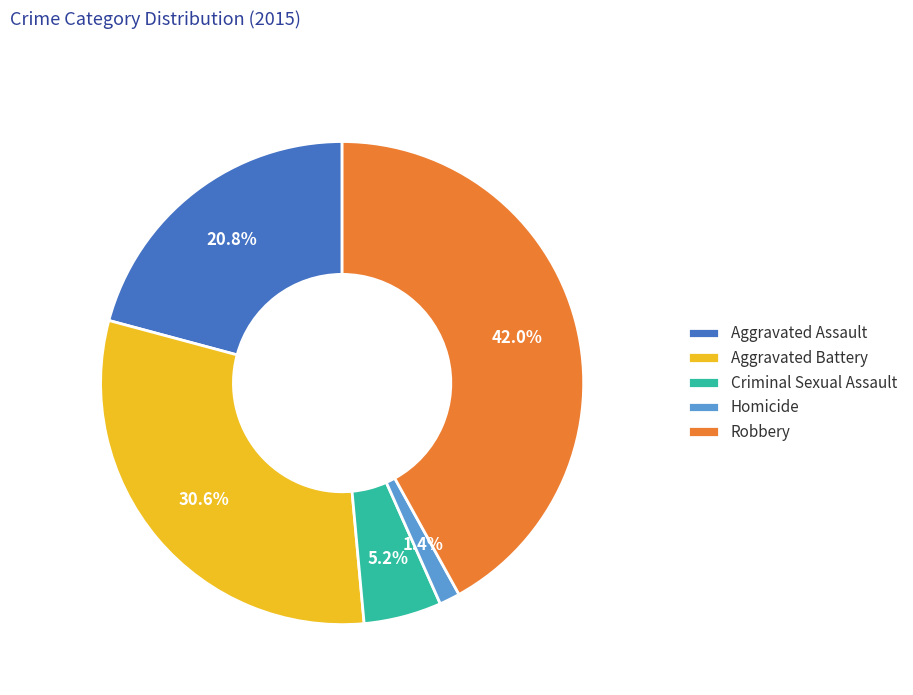

Is there a majority slice in this chart?

No